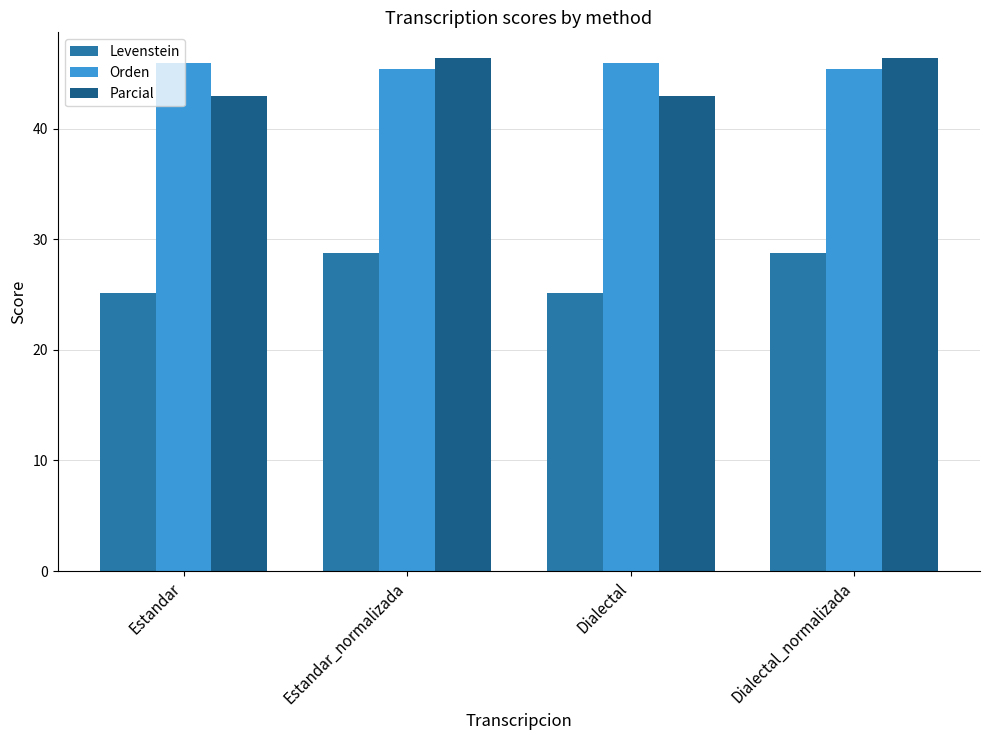

What is the spread (max minus min) of values at Estandar?

20.8